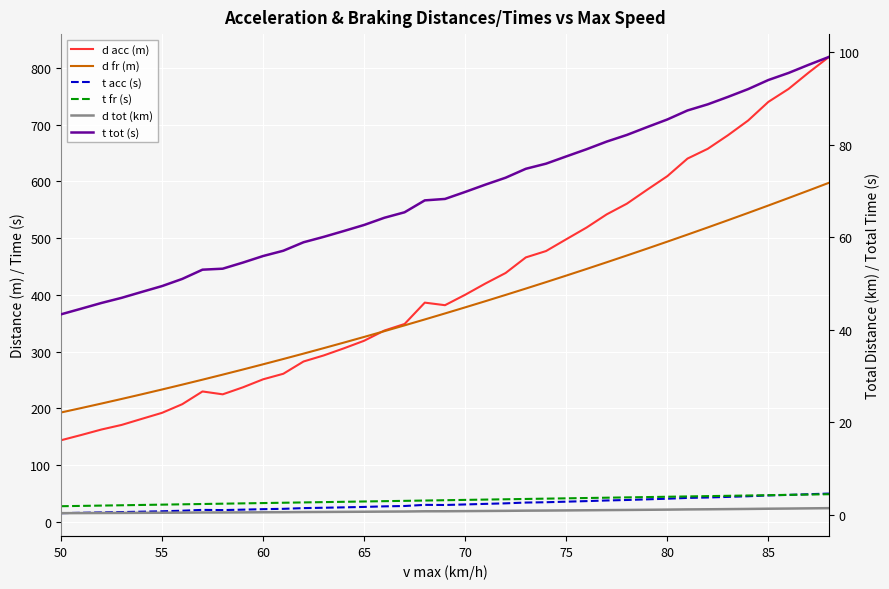

What is the difference between the maximum and minimum values in the d tot (km) series?

1.1